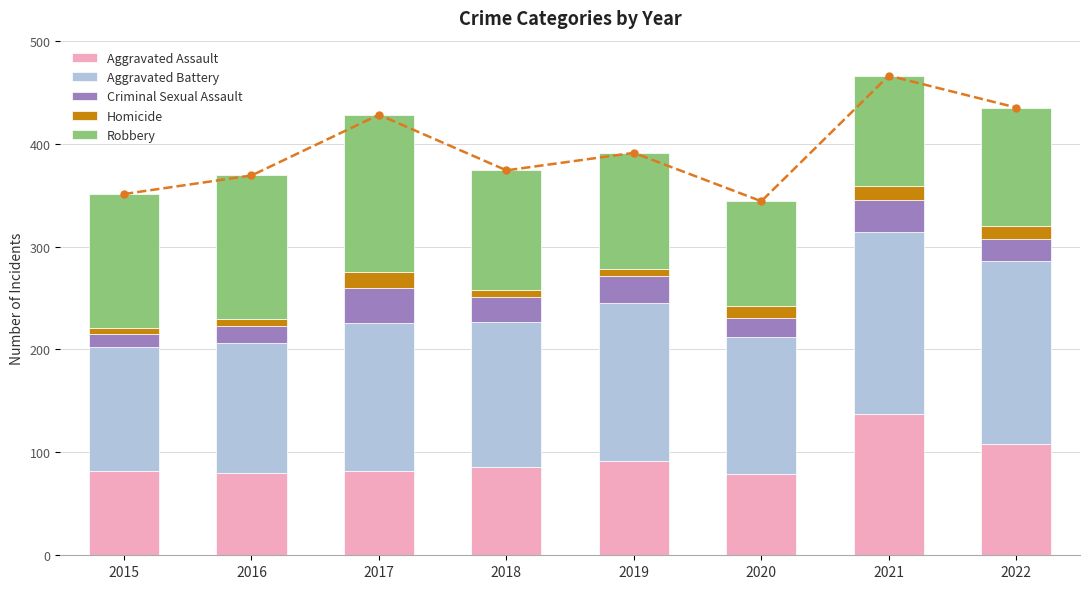

What is the difference between the maximum and minimum values in the Robbery series?

51